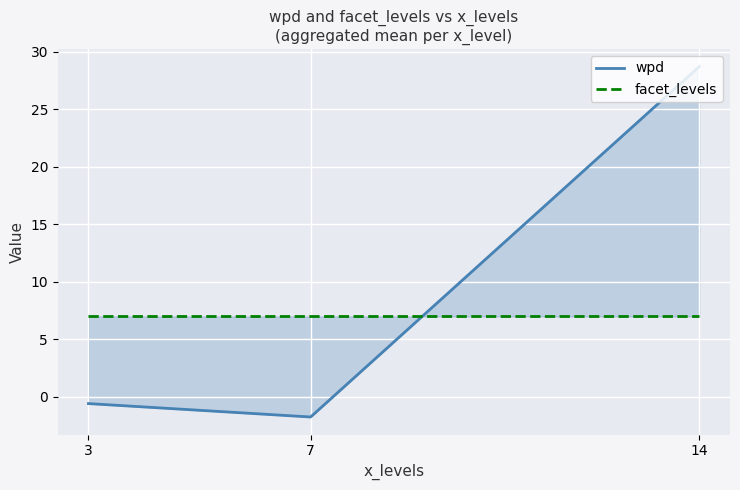

List the labels in order of wpd value, smallest first.

7, 3, 14